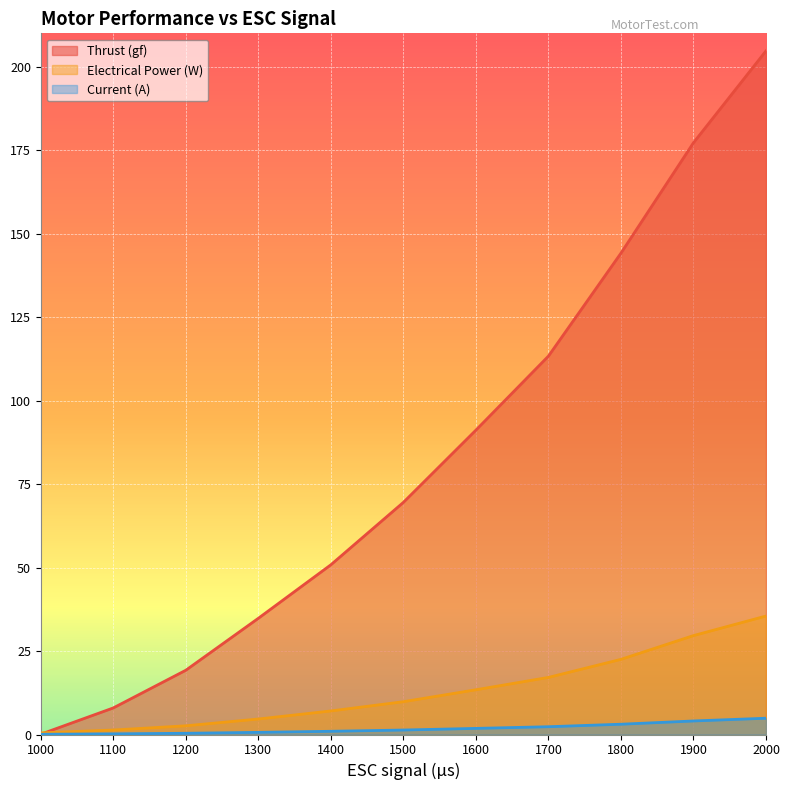

The value of Electrical Power (W) at 1500 is 16.4. True or false?

False